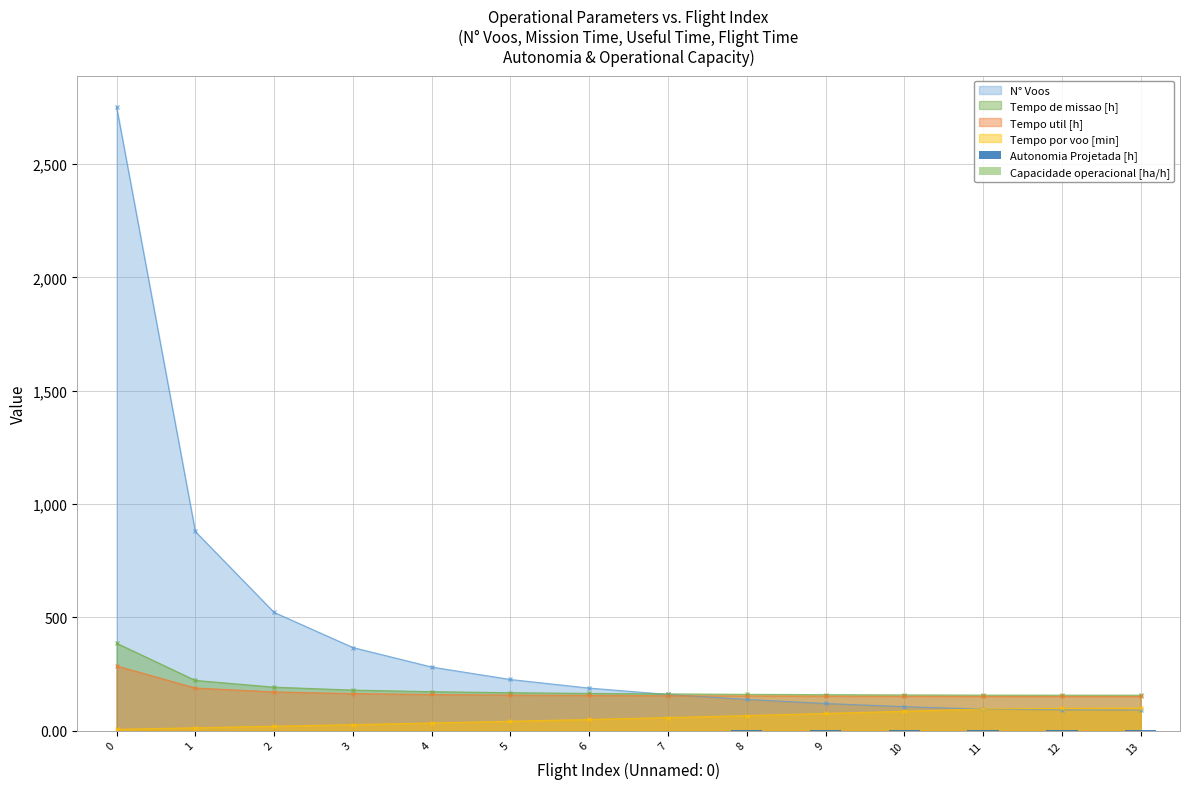

What is the approximate value of Autonomia Projetada [h] at 12?

1.2